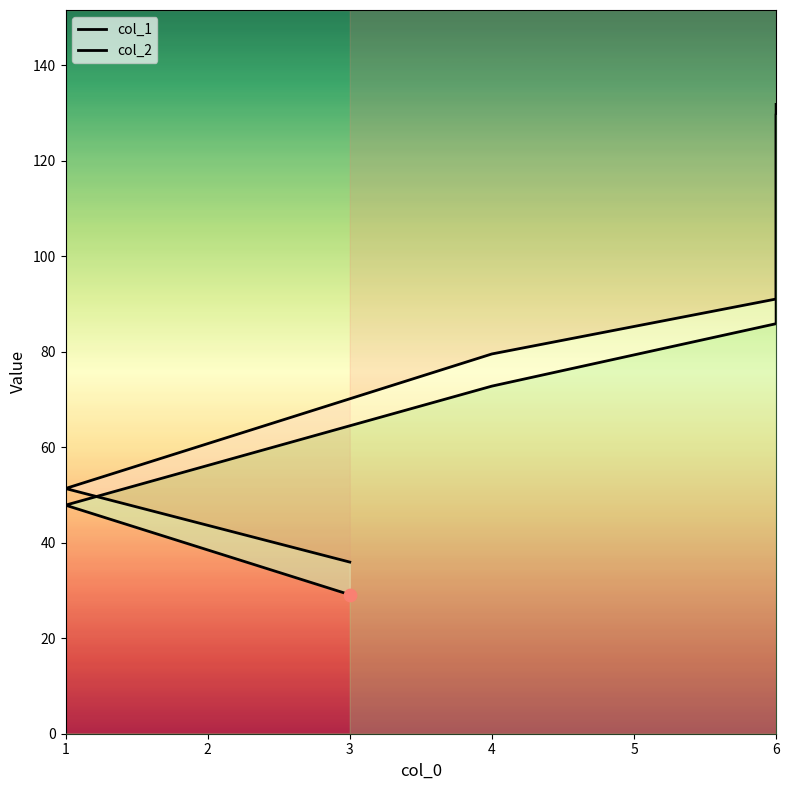

What are all the series names shown in the legend?

col_1, col_2